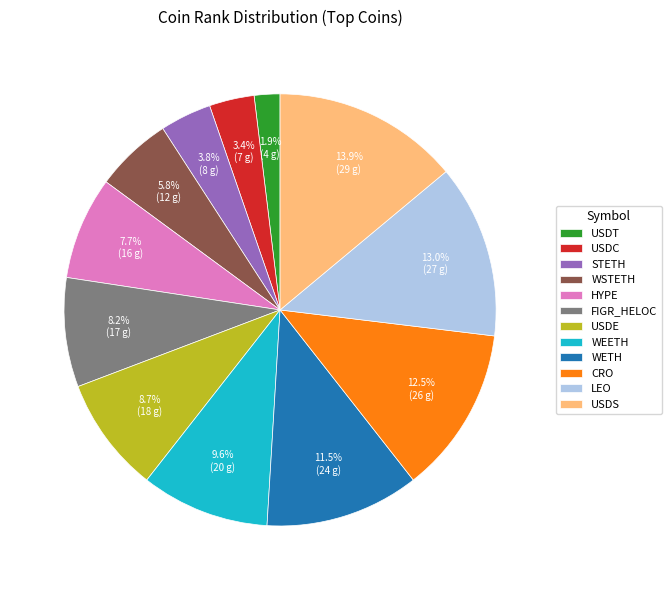

Which category has the smallest portion of the pie?

USDT